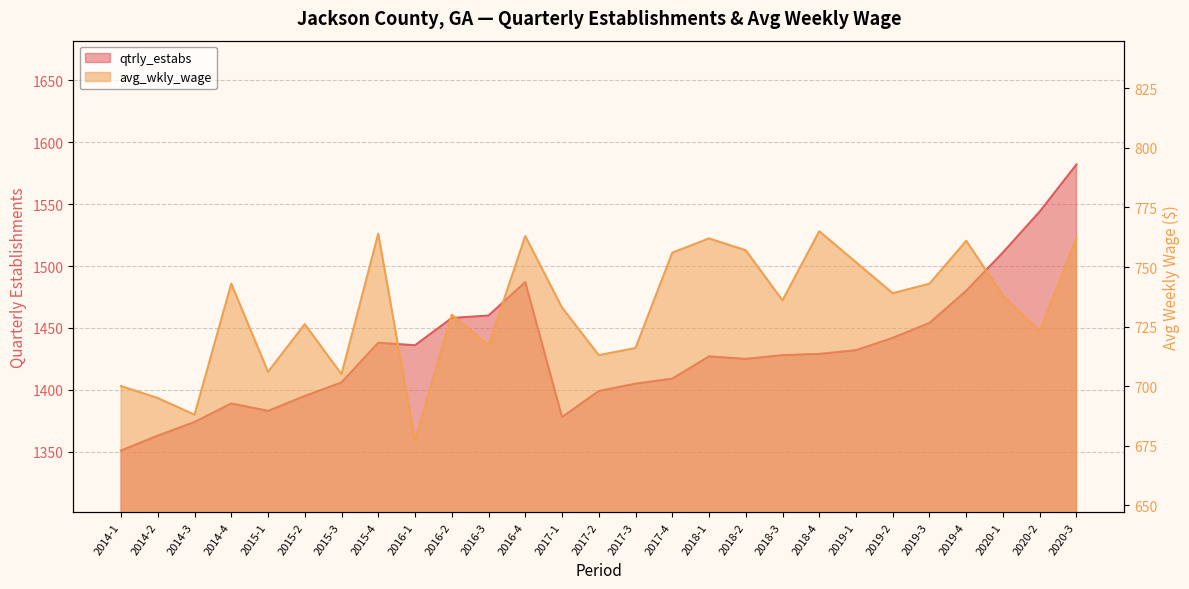

Is the value of qtrly_estabs at 2017-3 greater than the value of avg_wkly_wage at 2014-3?

Yes